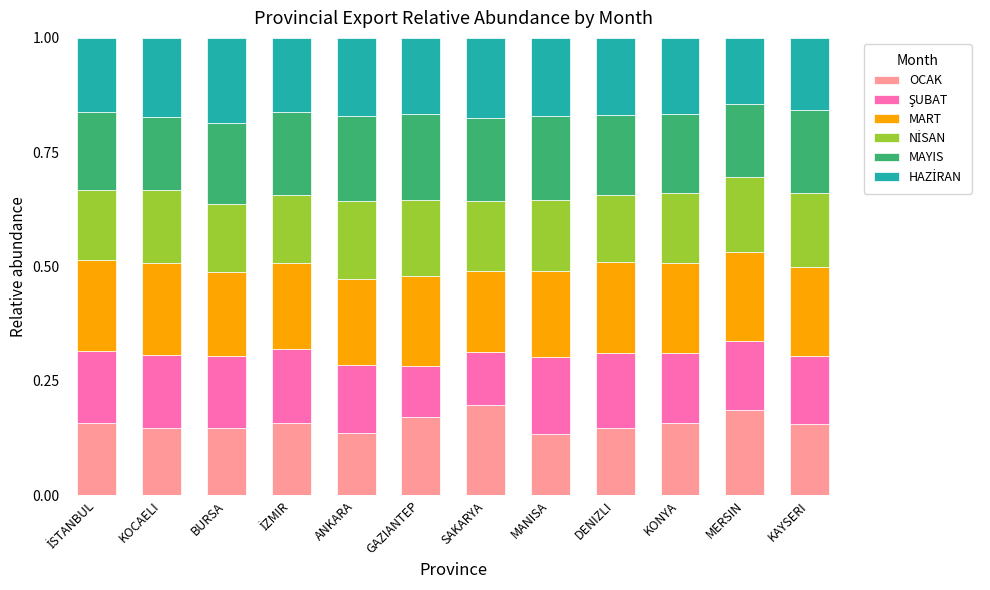

What is the total value across all series at MANISA?

1.0